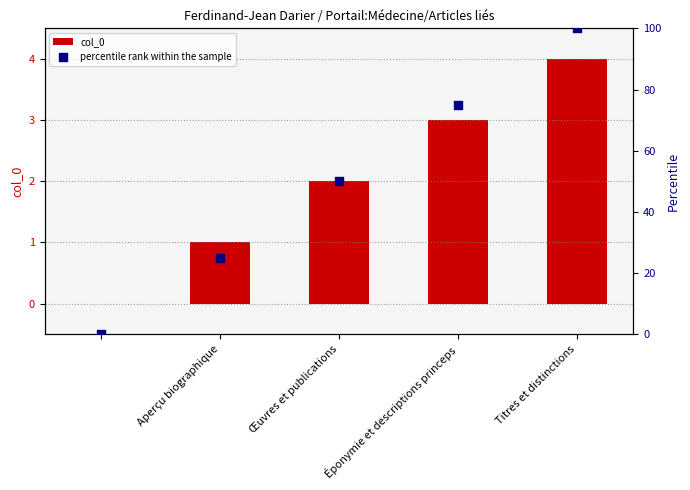

Is it true that col_0 equals 2 at Œuvres et publications?

True